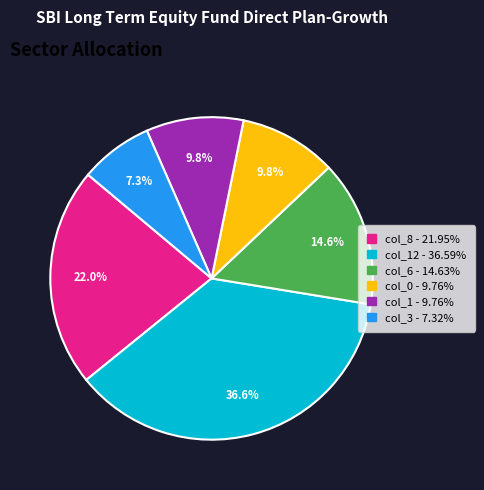

To the nearest percent, what is the average slice percentage?

17%